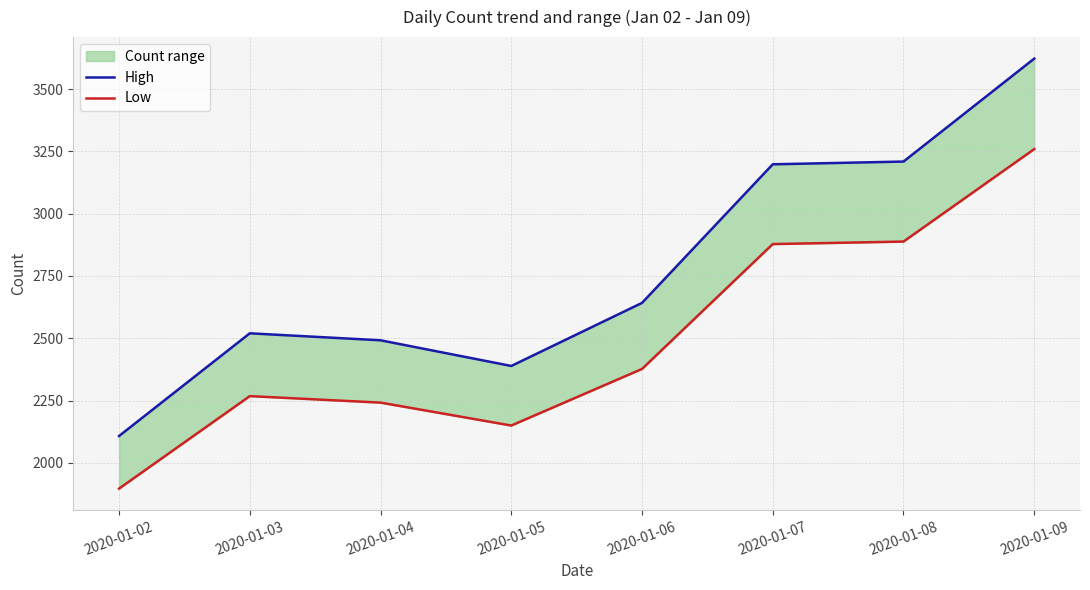

How many lines are shown in the chart?

2